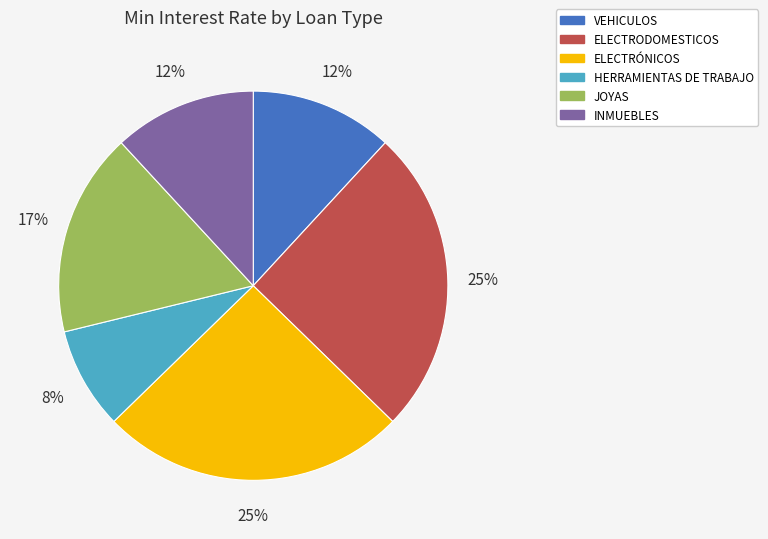

Is it true that JOYAS is 17% of the pie?

True